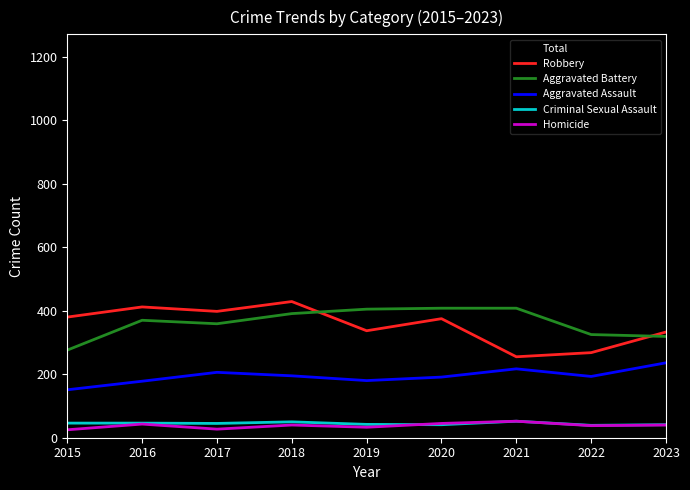

What is the average value of the Robbery series?

354